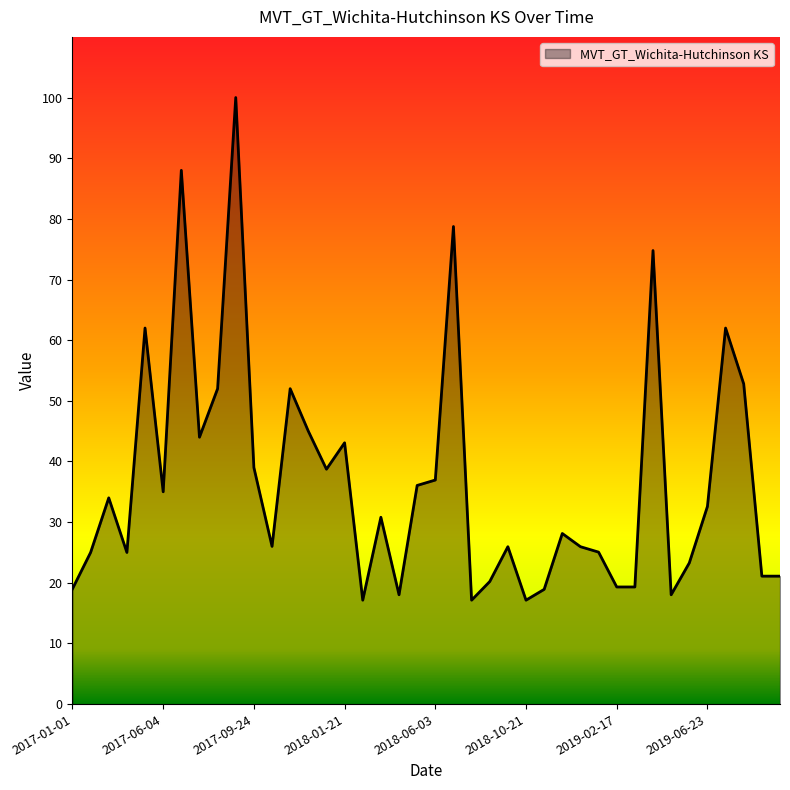

What is the maximum value shown in the chart?

100.0